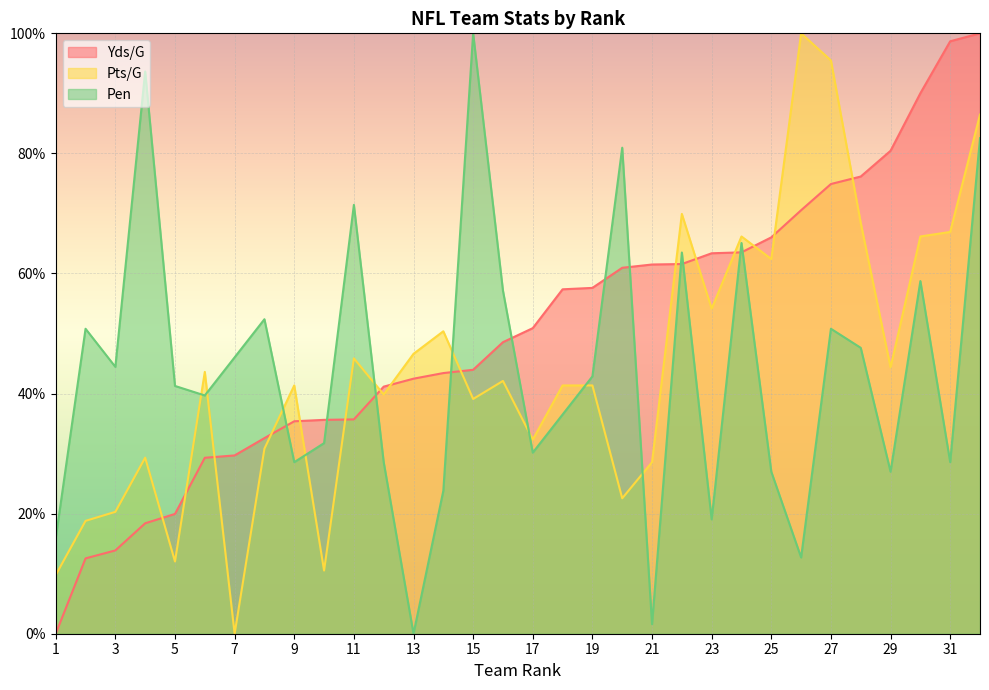

What is the maximum value for Pen?

100.0